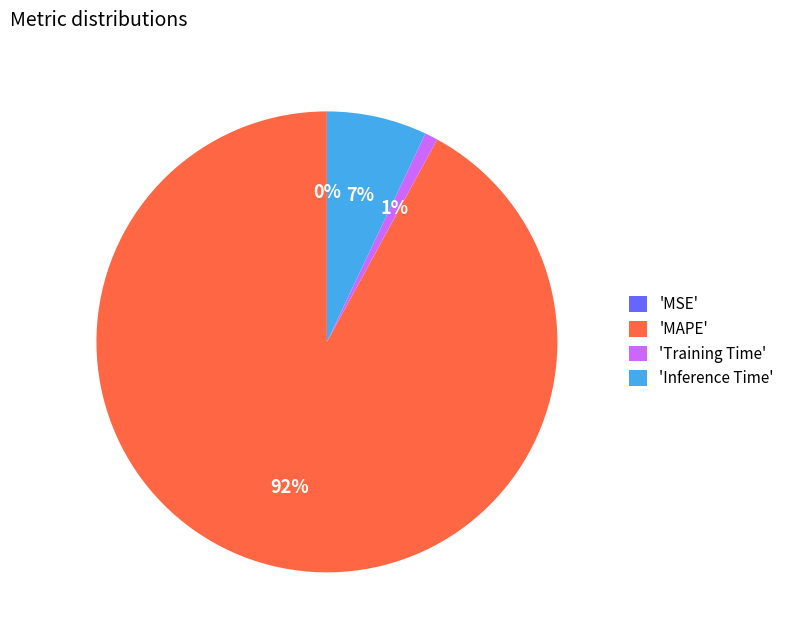

Which has a higher value, 'MAPE' or 'Training Time'?

'MAPE'